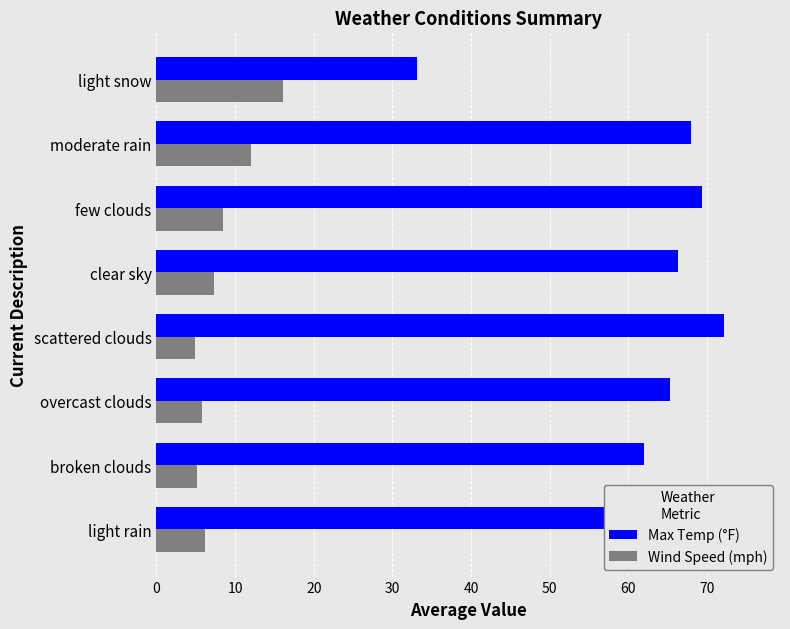

What is the difference between the highest and lowest values at scattered clouds?

67.2